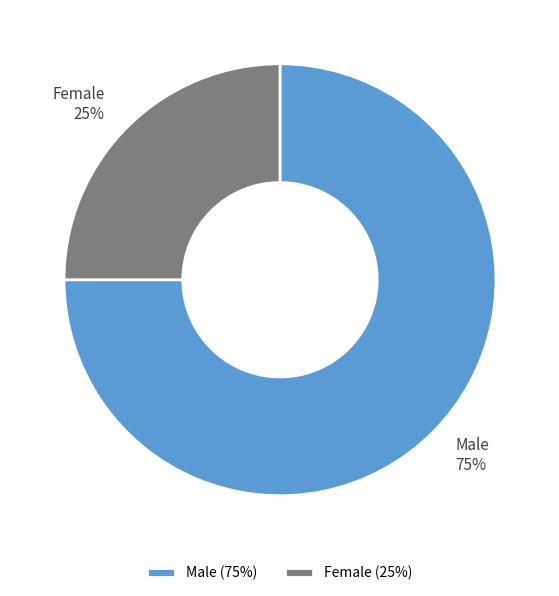

How many segments does this pie chart have?

2